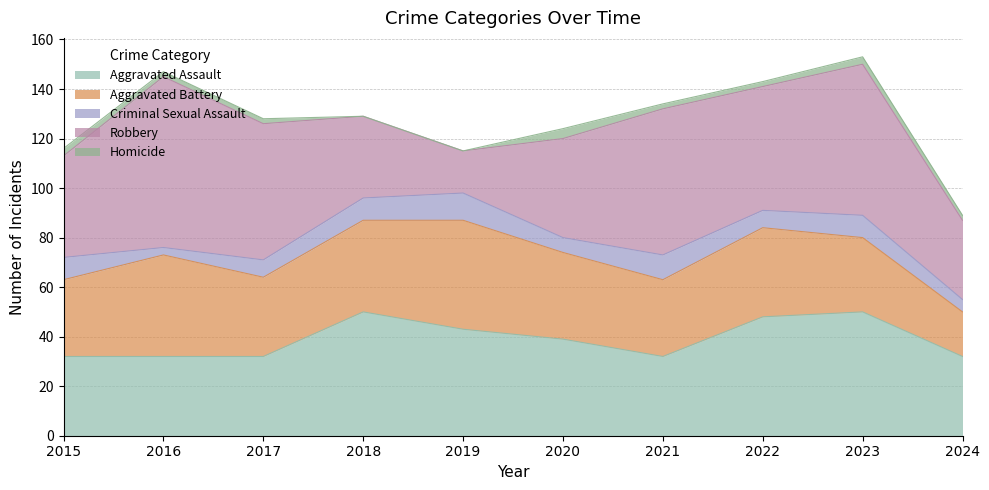

What is the difference between the maximum and second lowest values in the Robbery series?

37